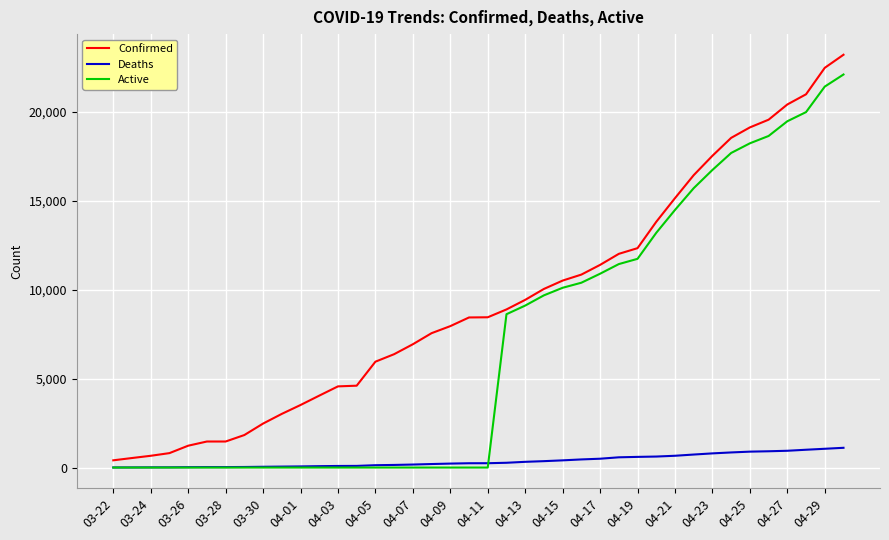

Which series has the widest spread of values?

Confirmed